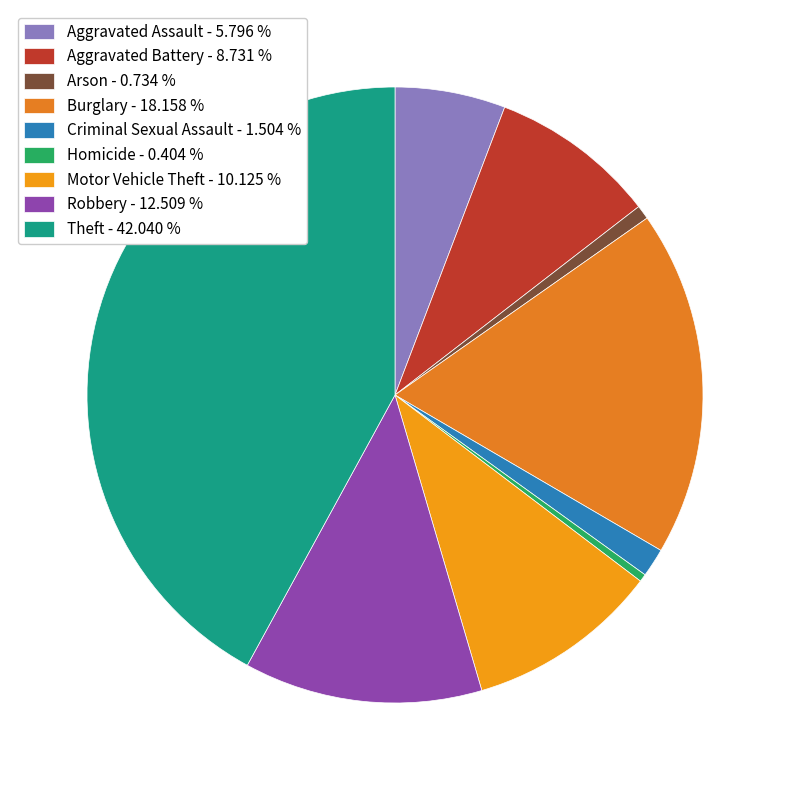

What is the largest slice in the pie chart?

Theft